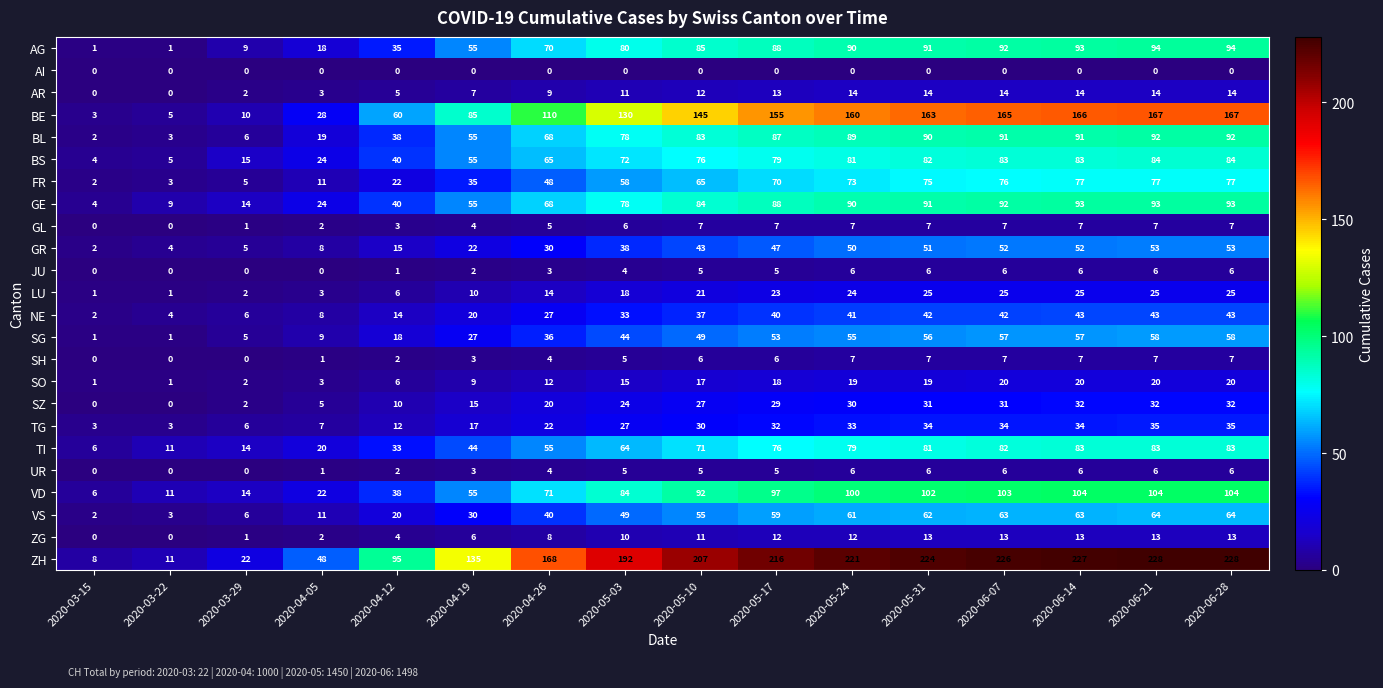

What is the spread (max minus min) of values at 2020-04-05?

48